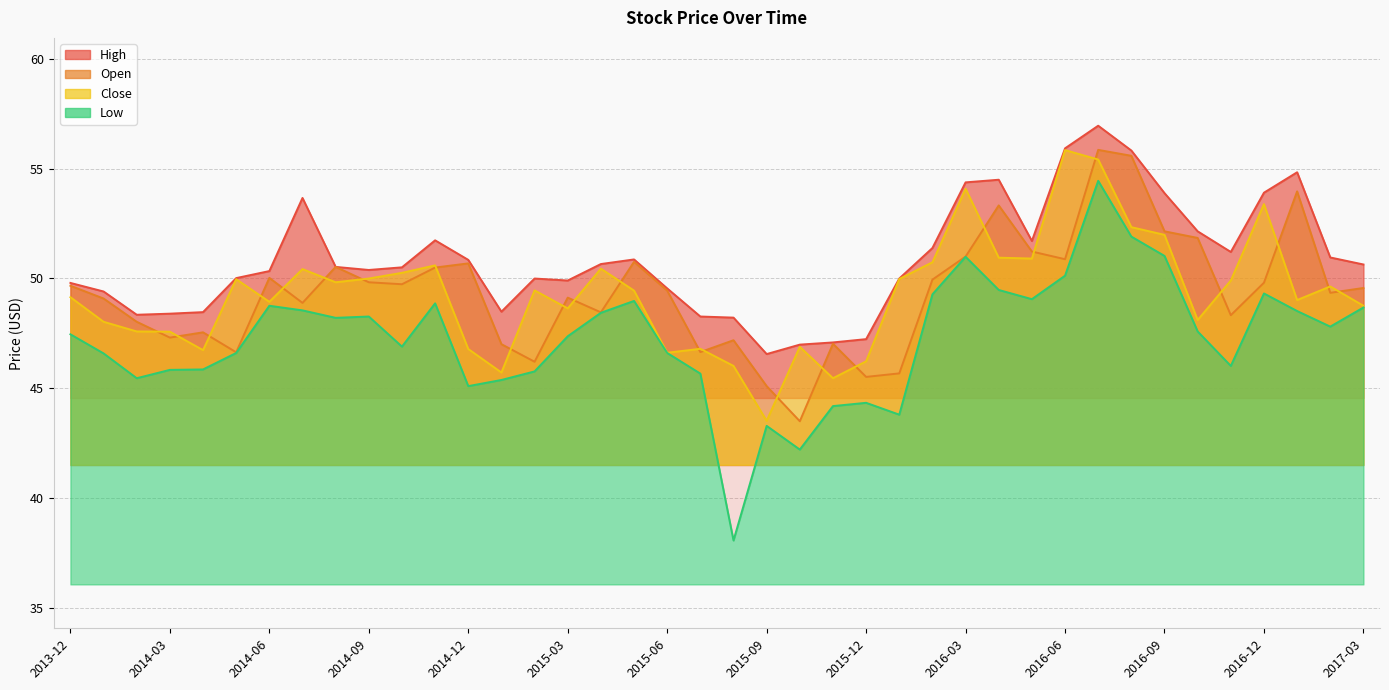

How many interior local valleys does the High series have?

7